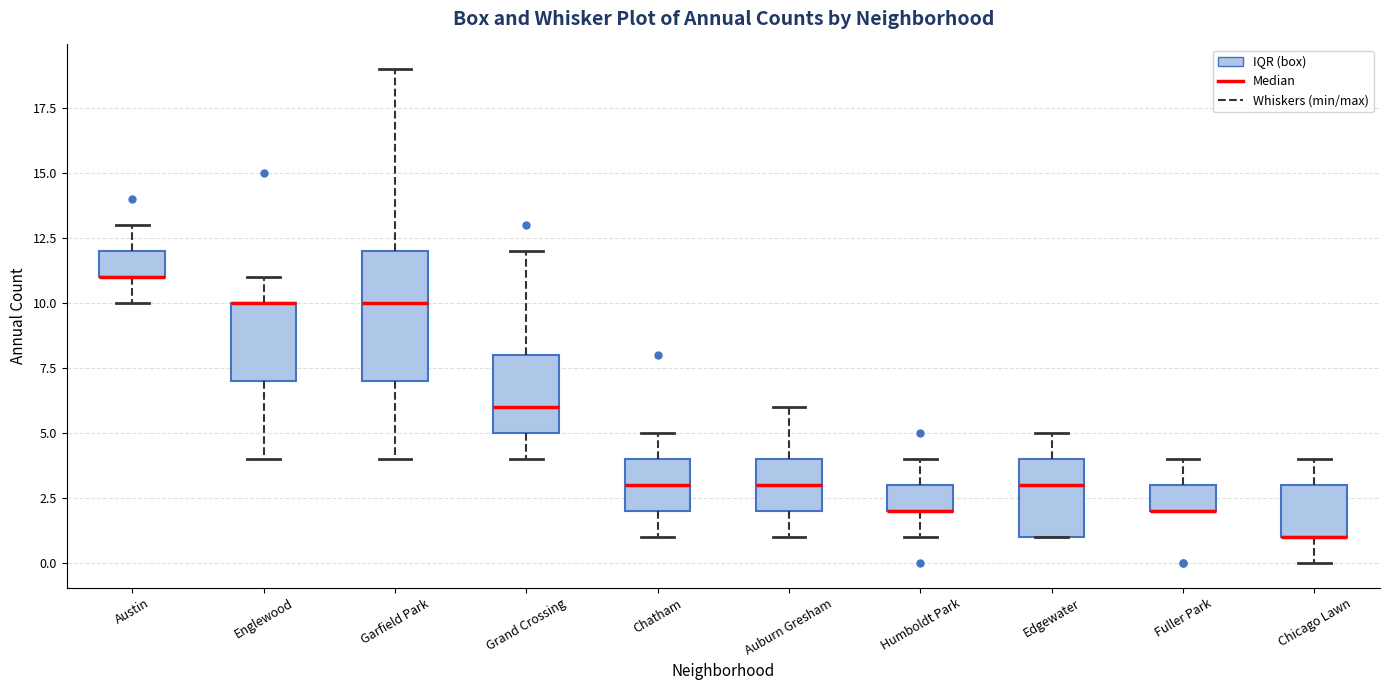

Reading left to right, transcribe this box plot: for each box, give where its median line is, the range the box spans, and where its two whiskers end, as read against the y-axis. The values are not printed on the chart, so give them approximately, as read against the axis.

Austin: median 11 (drawn on the box's lower edge), box 11 to 12, whiskers 10 to 13
Englewood: median 10 (drawn on the box's upper edge), box 7 to 10, whiskers 4 to 11
Garfield Park: median 10, box 7 to 12, whiskers 4 to 19
Grand Crossing: median 6, box 5 to 8, whiskers 4 to 12
Chatham: median 3, box 2 to 4, whiskers 1 to 5
Auburn Gresham: median 3, box 2 to 4, whiskers 1 to 6
Humboldt Park: median 2 (drawn on the box's lower edge), box 2 to 3, whiskers 1 to 4
Edgewater: median 3, box 1 to 4, whiskers 1 to 5
Fuller Park: median 2 (drawn on the box's lower edge), box 2 to 3, whiskers 2 to 4
Chicago Lawn: median 1 (drawn on the box's lower edge), box 1 to 3, whiskers 0 to 4